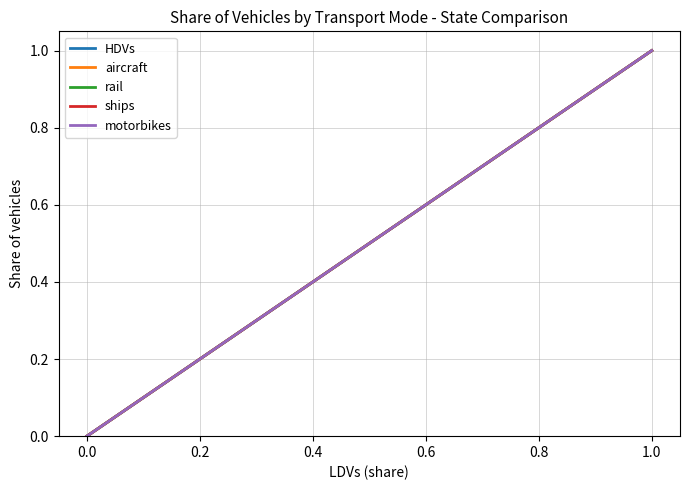

True or false: ships and aircraft intersect in this chart.

False